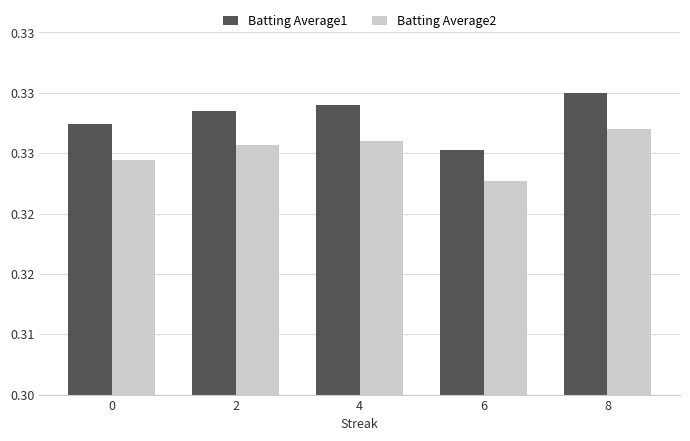

What are all the series names shown in the legend?

Batting Average1, Batting Average2